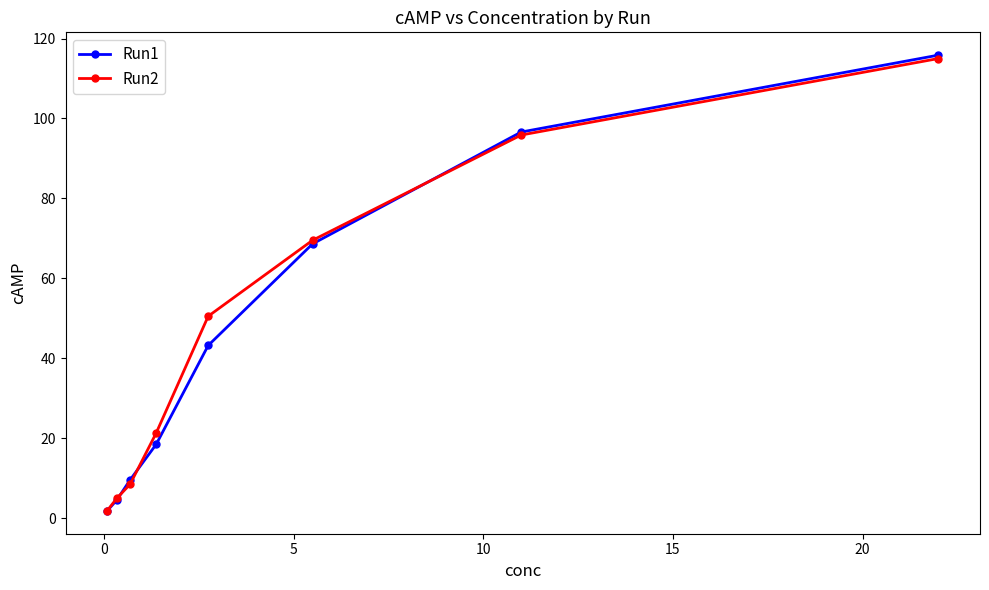

At how many categories does at least one series exceed 66?

3